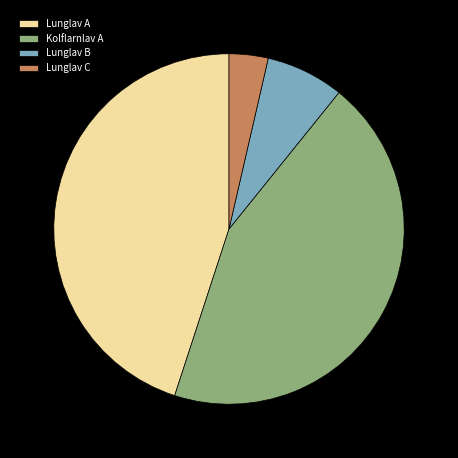

Which has a higher value, Lunglav A or Kolflarnlav A?

Lunglav A